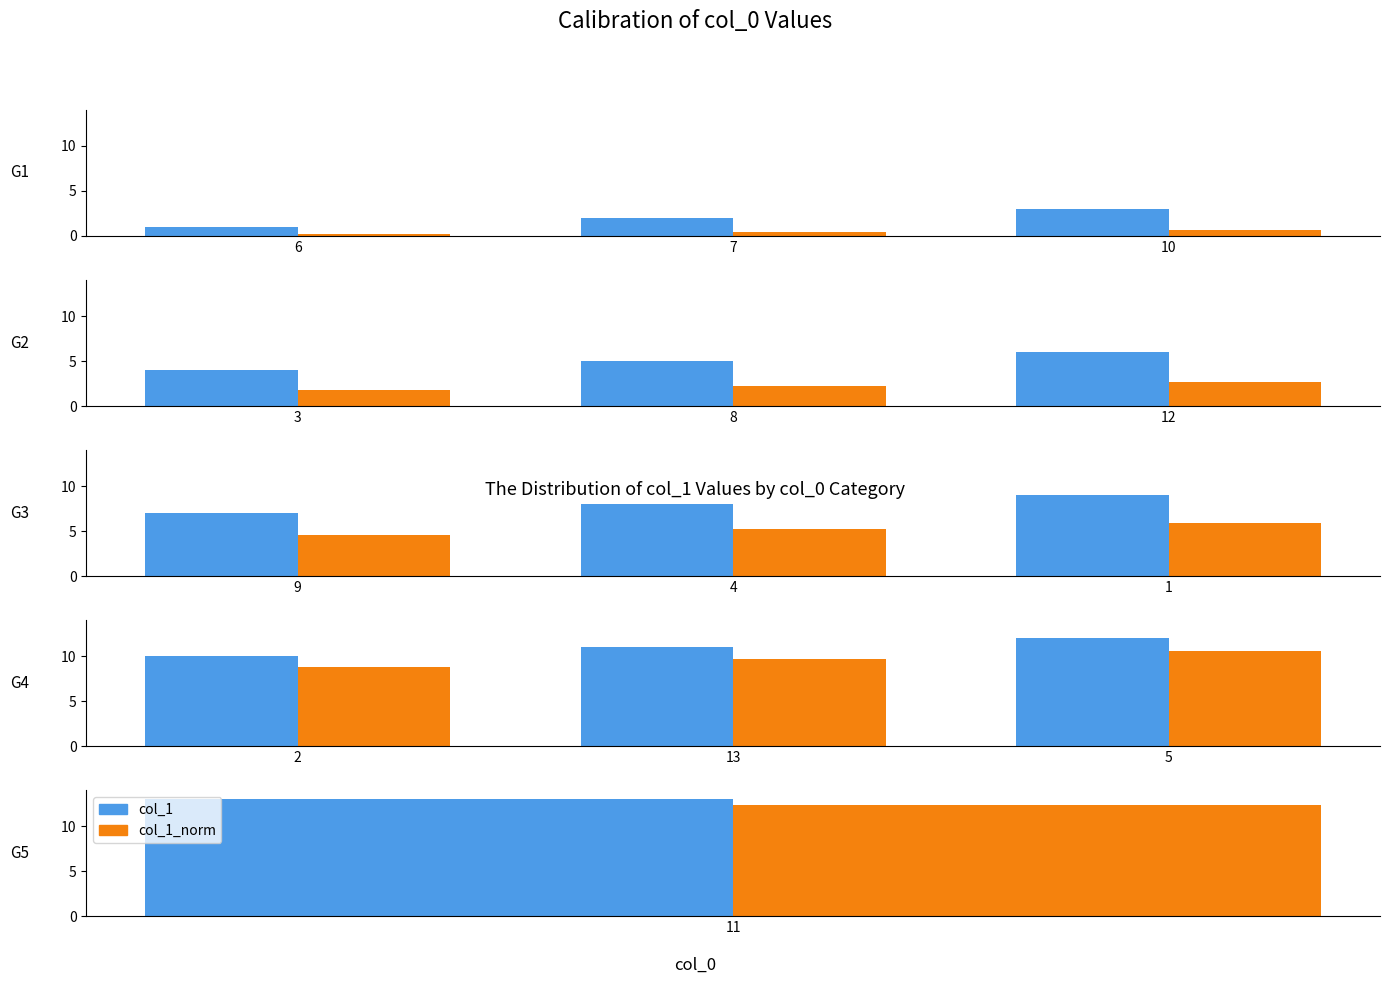

What is the value of the col_1_norm bar at the 1st from the left?

8.8